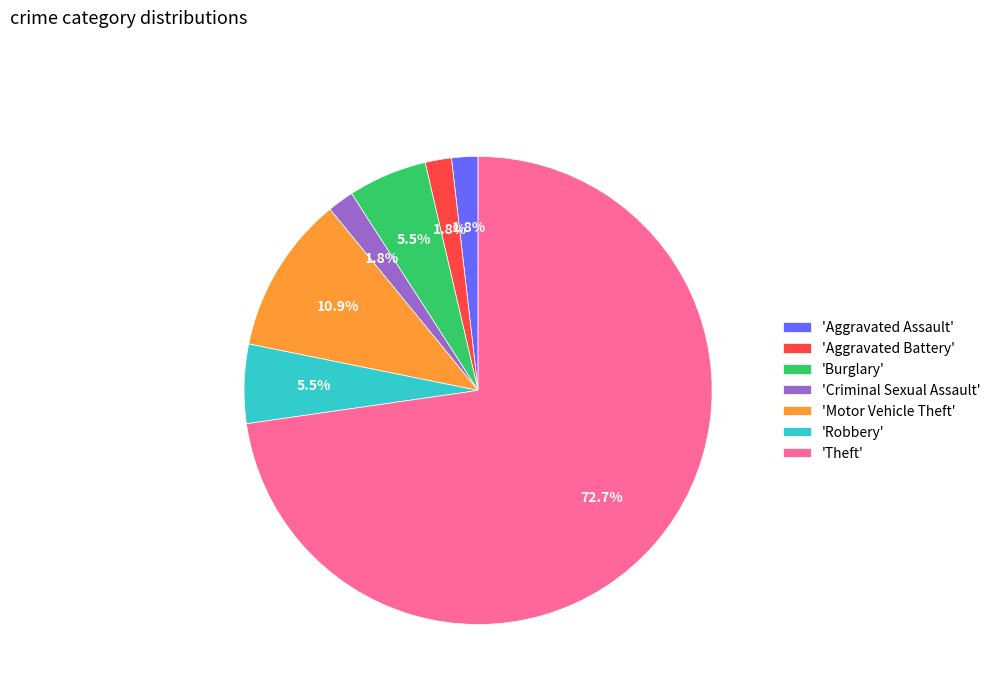

Does any single category account for the majority?

Yes